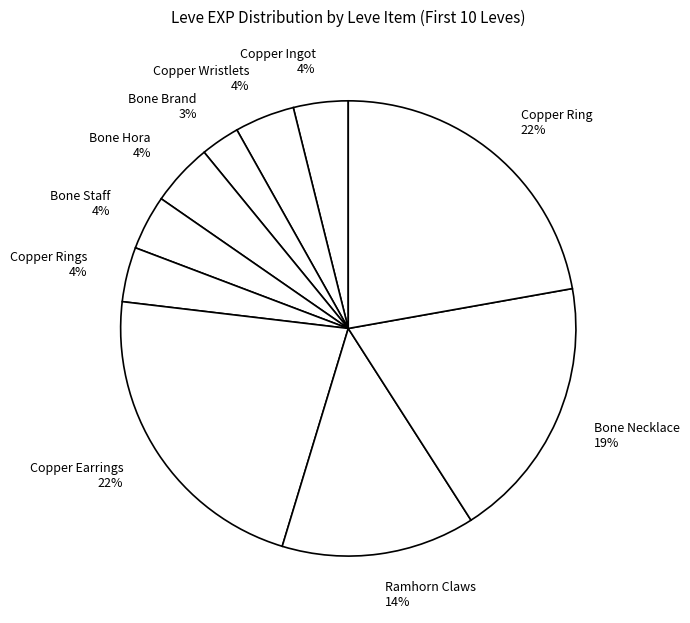

Is it true that Ramhorn Claws is 14% of the pie?

True